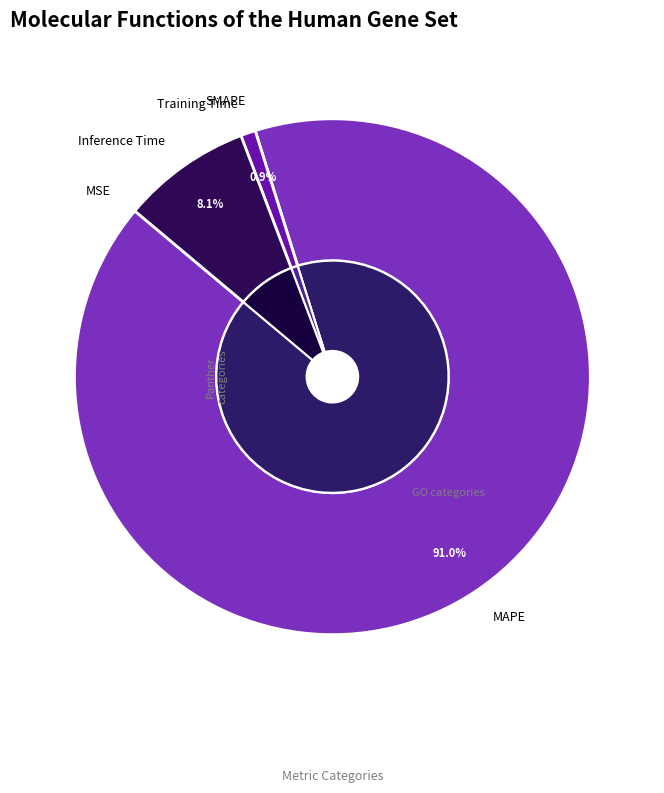

Which category has the smallest portion of the pie?

SMAPE